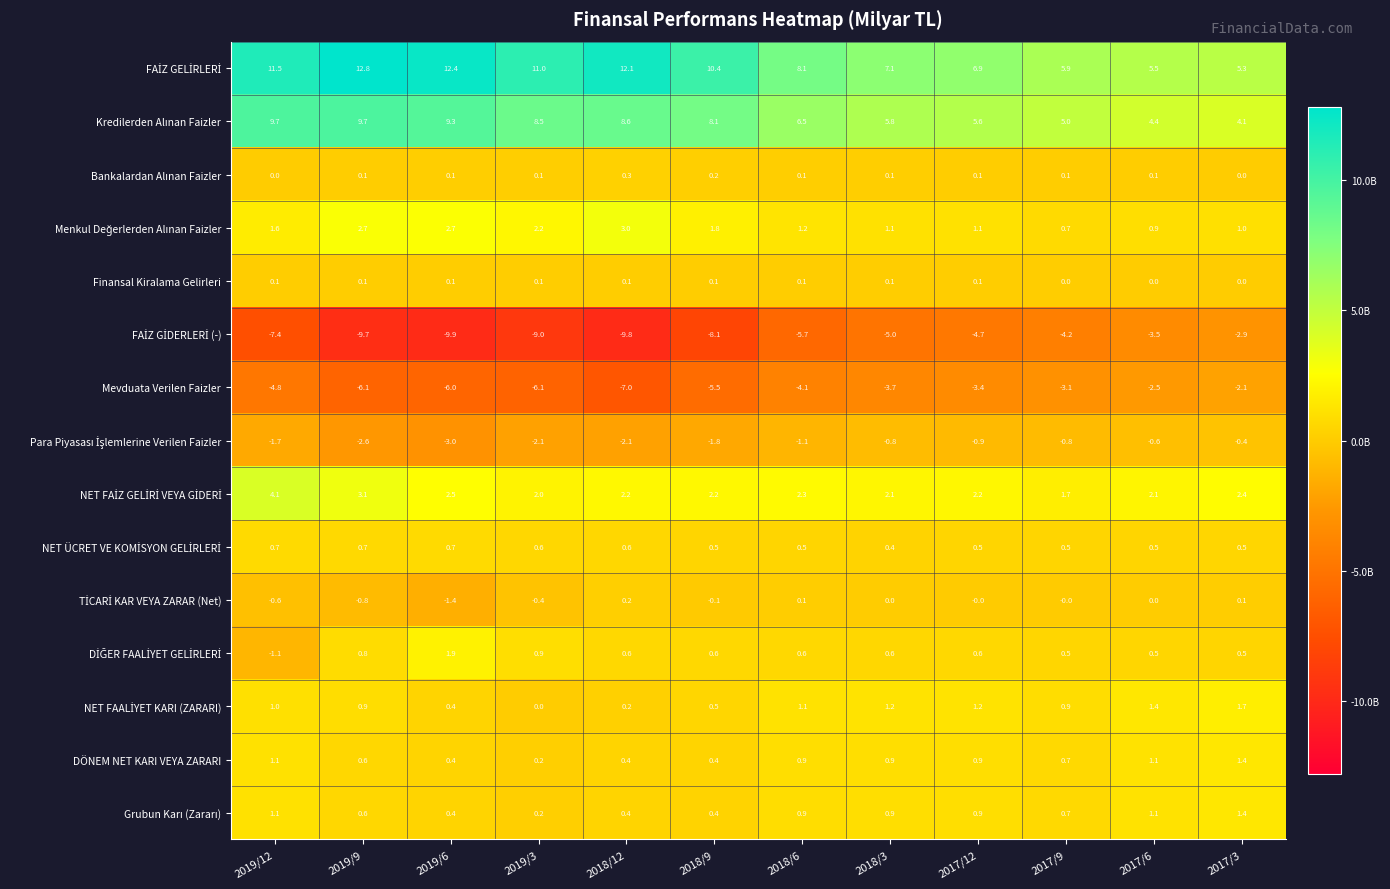

What is the spread (max minus min) of values at 2017/9?

10.1